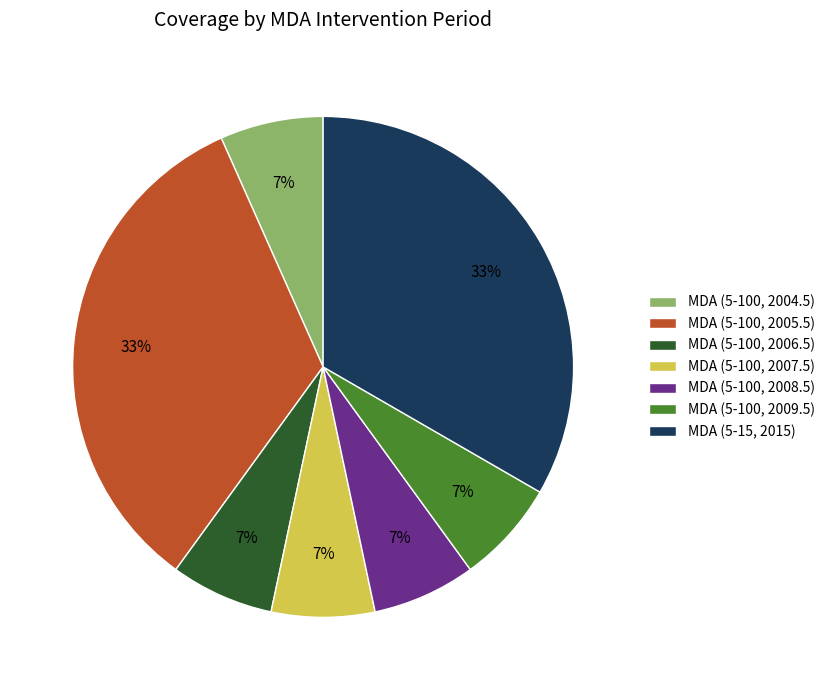

Is there any slice that represents more than half of the pie?

No